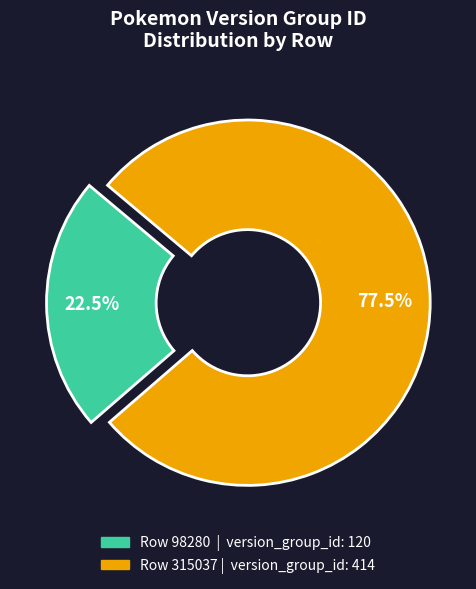

Does any single category account for the majority?

Yes